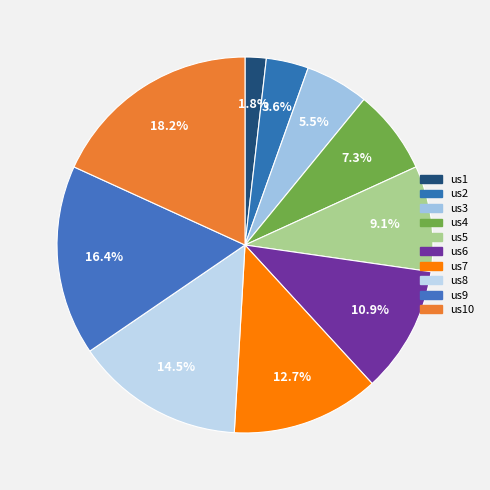

To the nearest percent, what portion does us9 represent?

16%